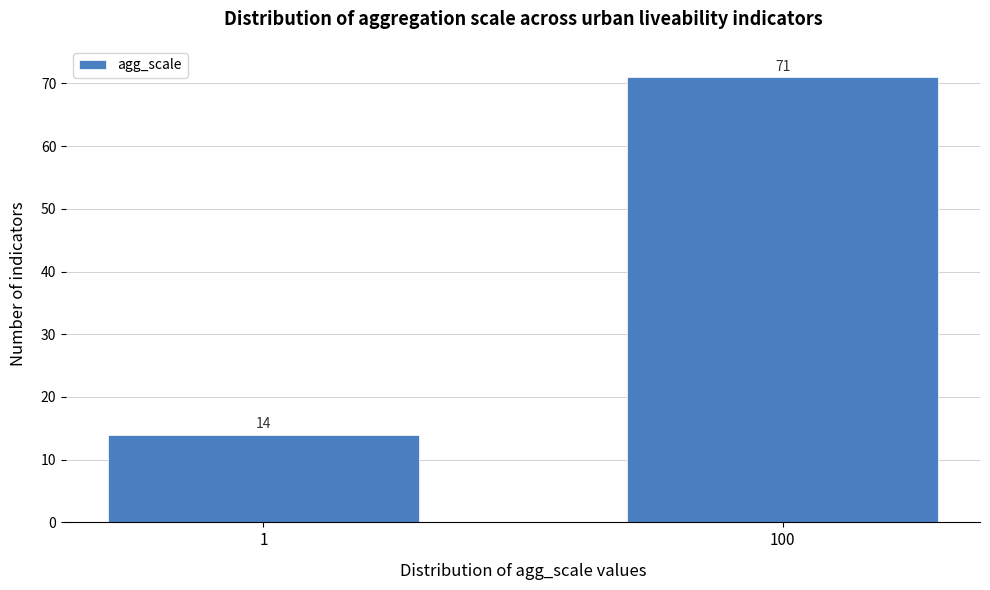

Reading left to right, what are all the values shown in this chart?

1=14	100=71